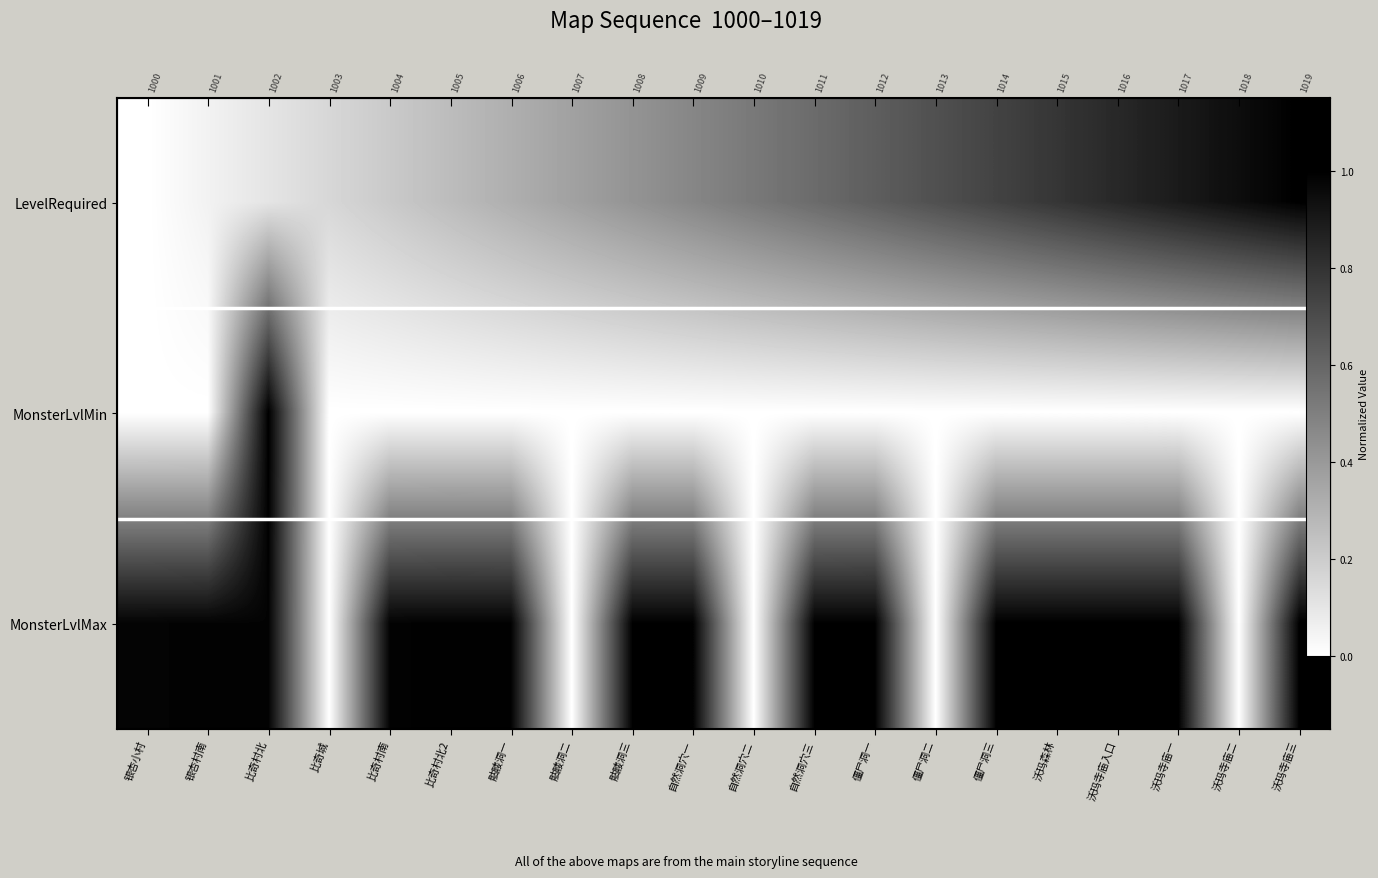

What is the average value of the MonsterLvlMin series?

0.1